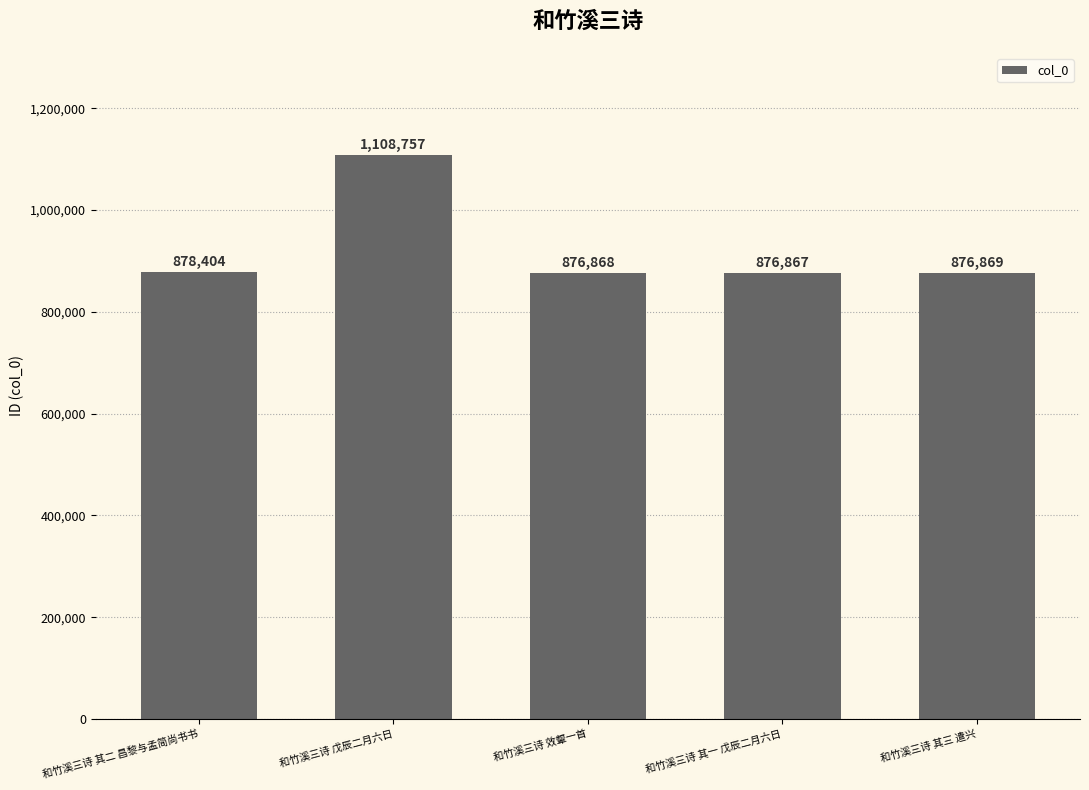

What position from the left is 和竹溪三诗 其二 昌黎与孟简尚书书?

1